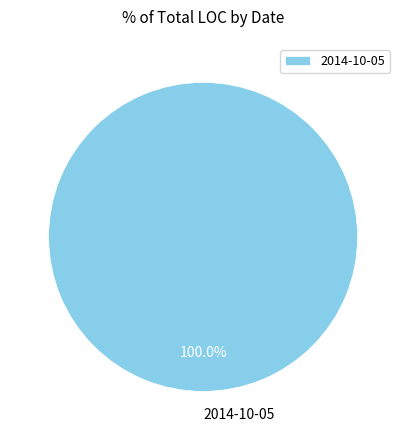

Does 2014-10-05 represent more than half of the total?

Yes